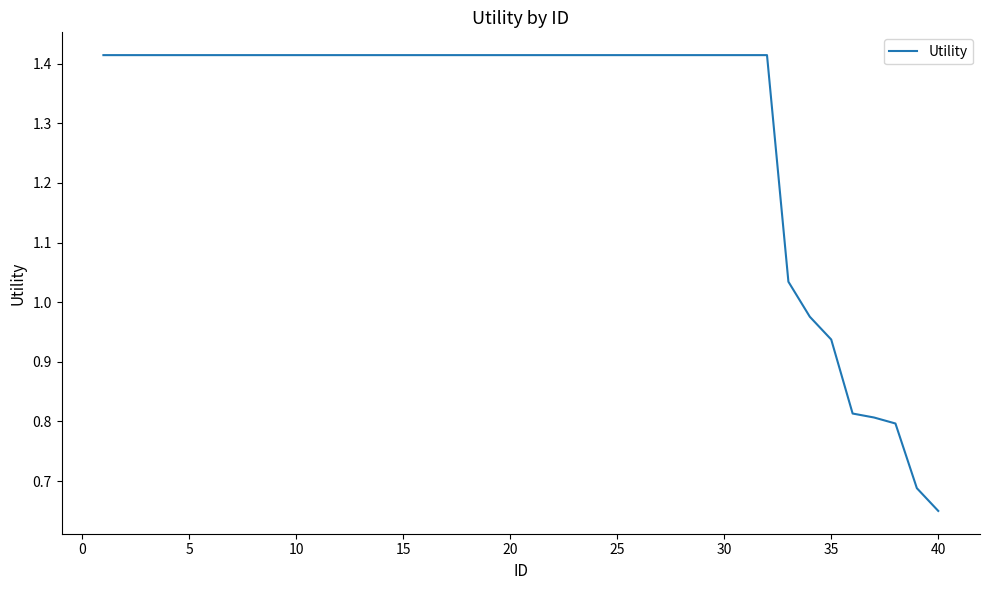

Does the chart have visible grid lines?

No